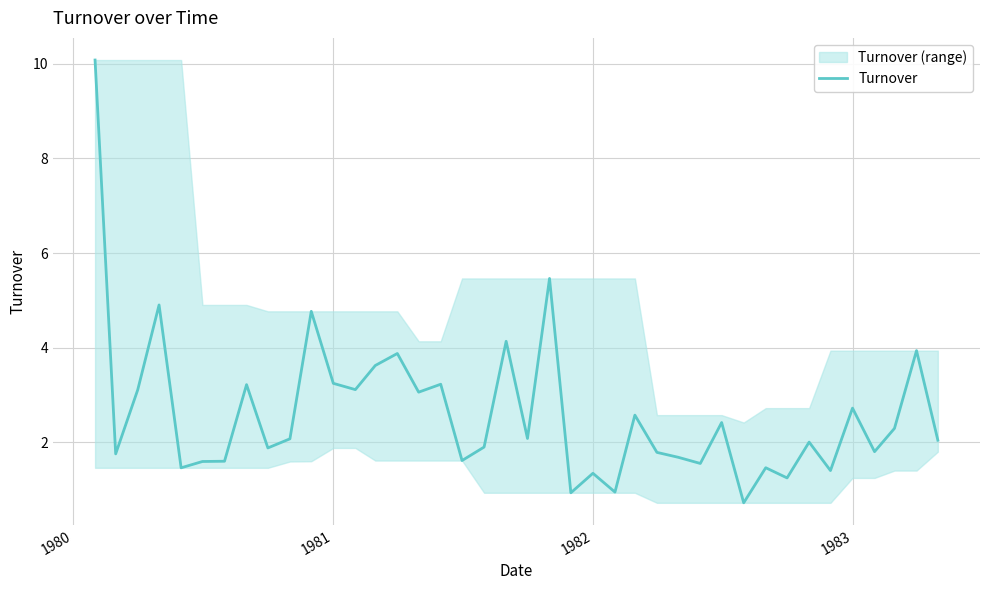

What is the highest value of the Turnover series?

10.1